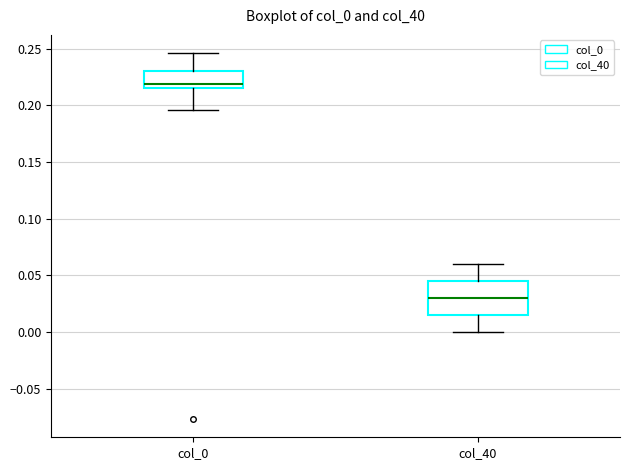

Which box's median line is the lowest?

col_40